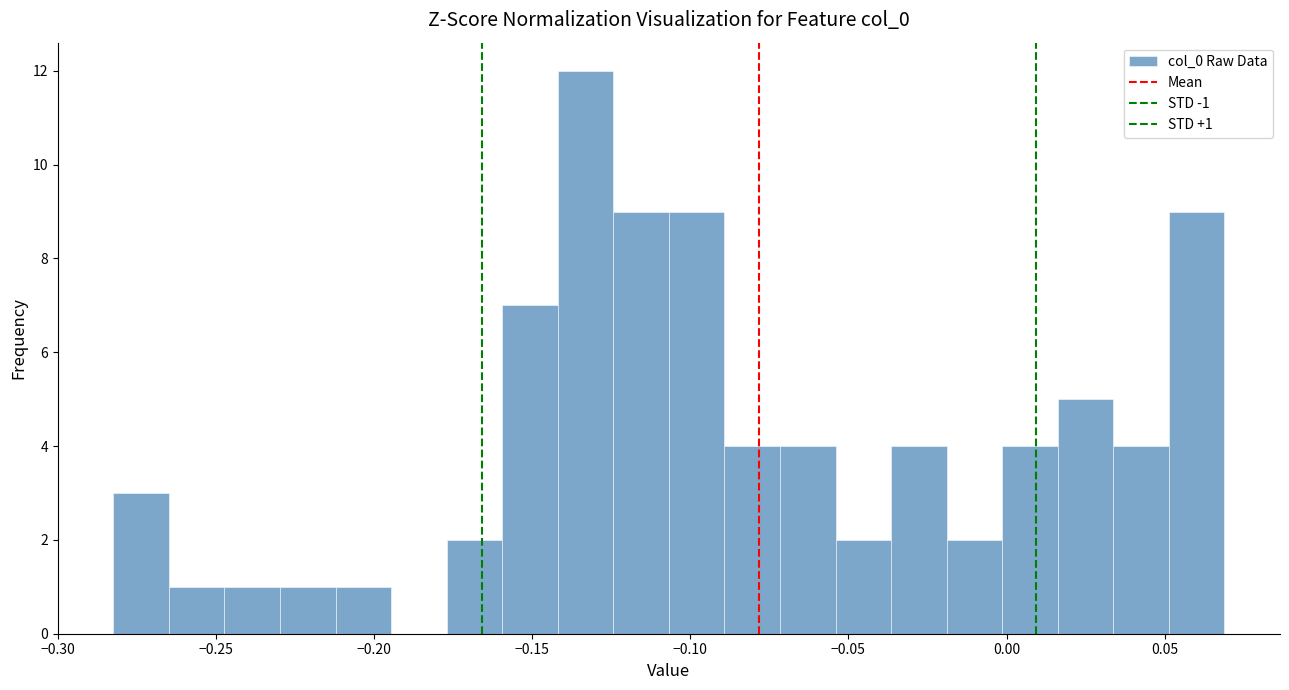

Around what value on the x-axis is the tallest bar? Give the approximate position of its centre, as read against the axis.

-0.135